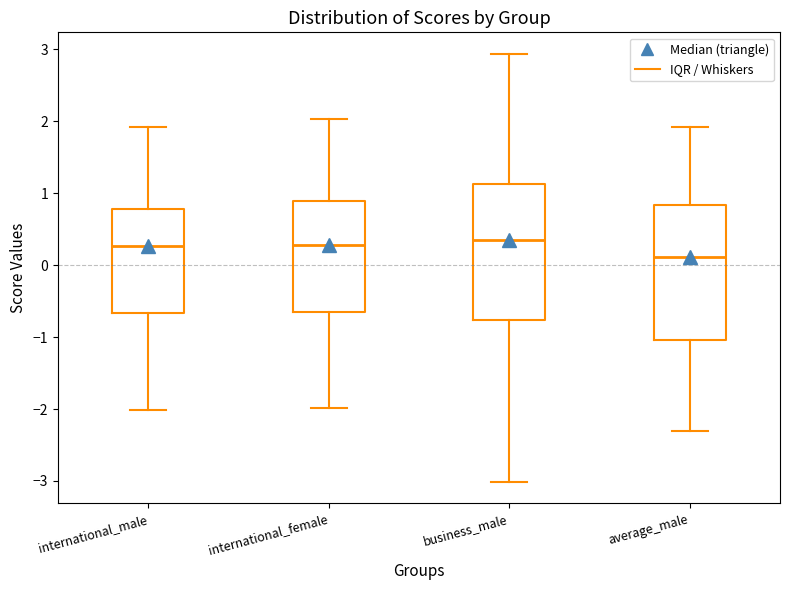

Where does the lower whisker of the box for average_male end on the y-axis? The values are not printed on the chart, so give them approximately, as read against the axis.

-2.3